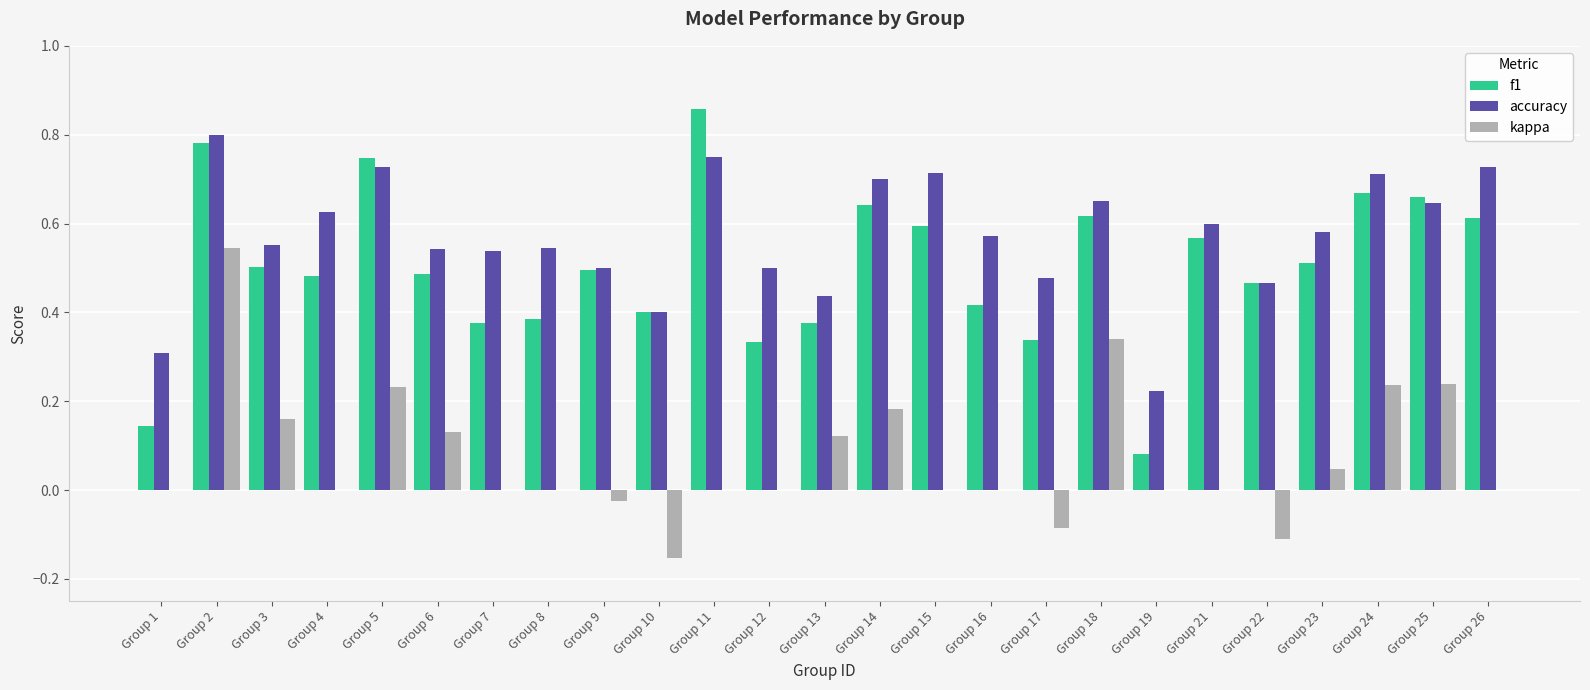

What is the sum of the accuracy values at Group 26 and Group 14?

1.4